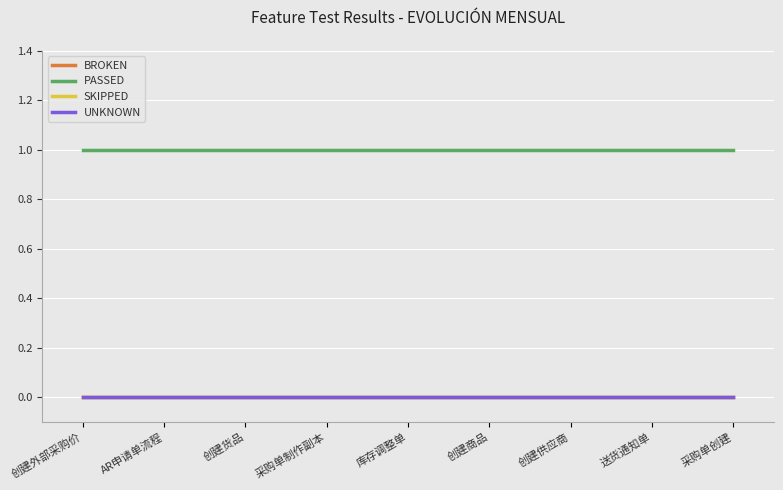

Is this an area chart (filled region under the line)?

No